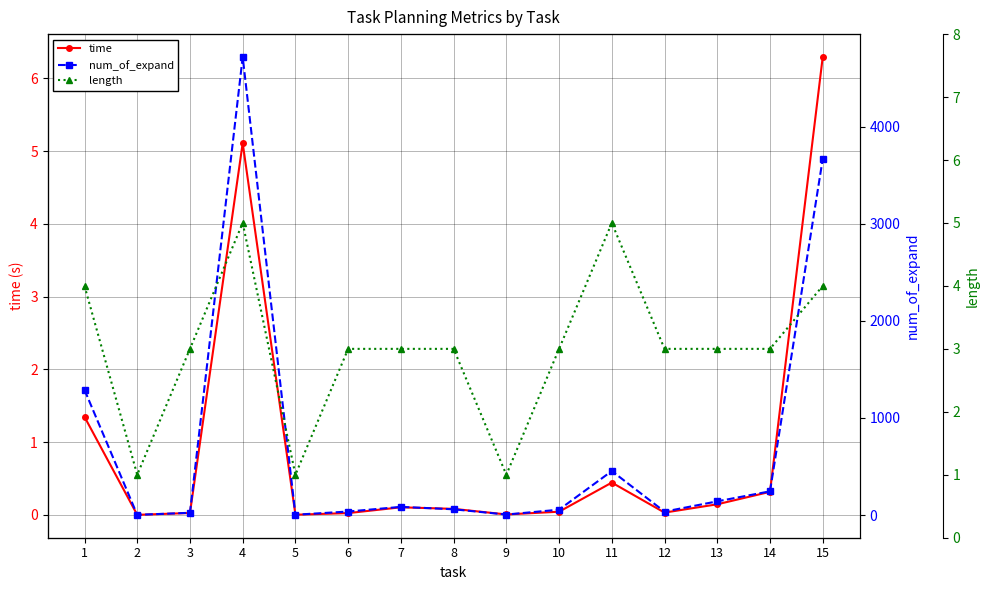

Between 1 and 14, which series saw the biggest shift?

num_of_expand